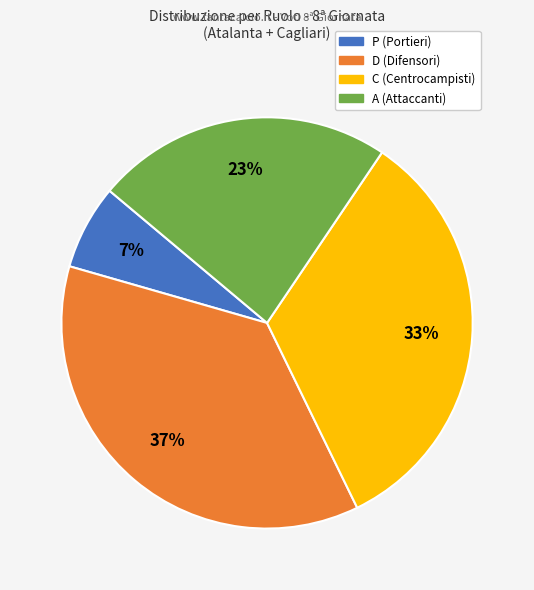

Is there a majority slice in this chart?

No